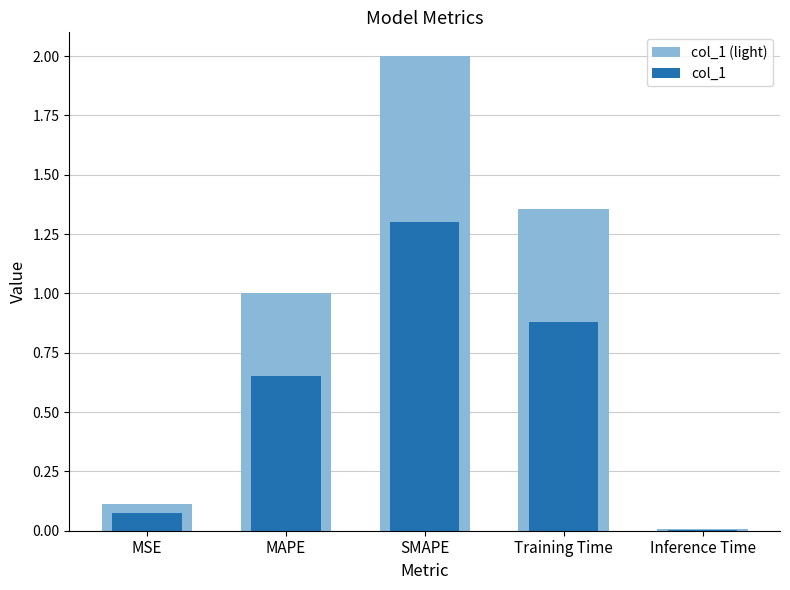

What are all the series names shown in the legend?

col_1 (light), col_1